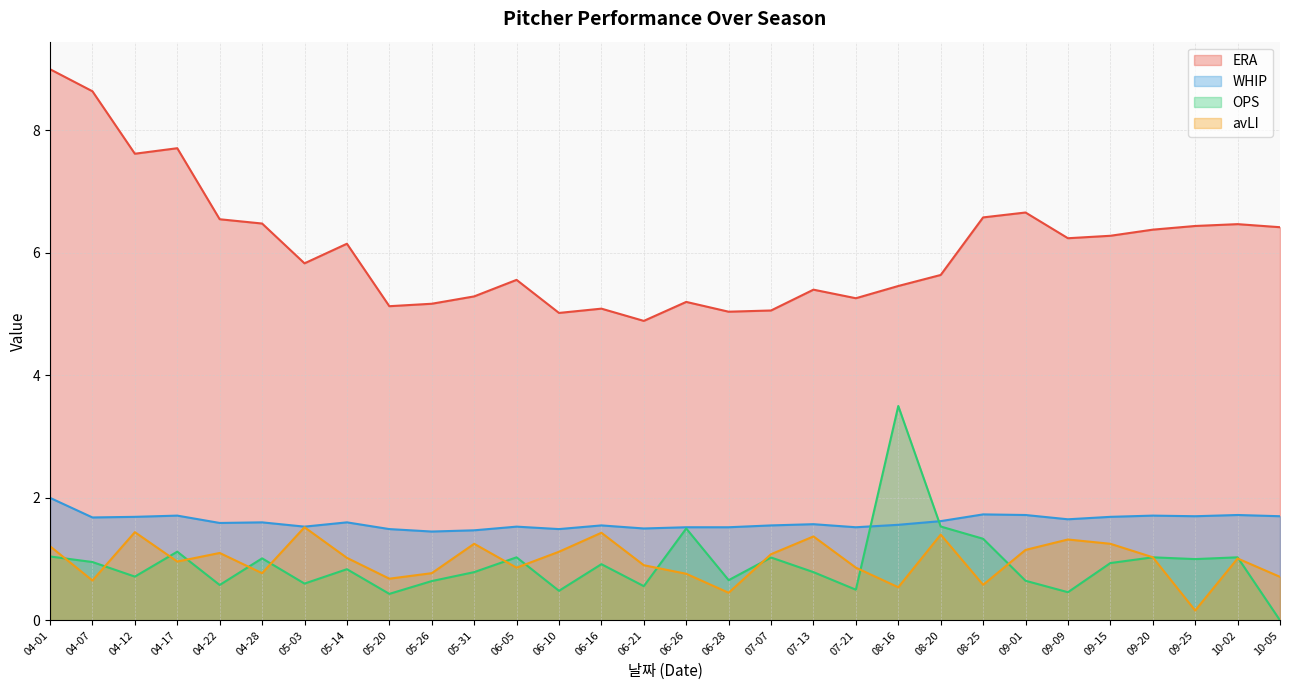

Reading left to right, extract all data points from this chart.

ERA: 04-01=9.0	04-07=8.6	04-12=7.6	04-17=7.7	04-22=6.5	04-28=6.5	05-03=5.8	05-14=6.2	05-20=5.1	05-26=5.2	05-31=5.3	06-05=5.6	06-10=5.0	06-16=5.1	06-21=4.9	06-26=5.2	06-28=5.0	07-07=5.1	07-13=5.4	07-21=5.3	08-16=5.5	08-20=5.6	08-25=6.6	09-01=6.7	09-09=6.2	09-15=6.3	09-20=6.4	09-25=6.4	10-02=6.5	10-05=6.4
WHIP: 04-01=2.0	04-07=1.7	04-12=1.7	04-17=1.7	04-22=1.6	04-28=1.6	05-03=1.5	05-14=1.6	05-20=1.5	05-26=1.4	05-31=1.5	06-05=1.5	06-10=1.5	06-16=1.6	06-21=1.5	06-26=1.5	06-28=1.5	07-07=1.6	07-13=1.6	07-21=1.5	08-16=1.6	08-20=1.6	08-25=1.7	09-01=1.7	09-09=1.6	09-15=1.7	09-20=1.7	09-25=1.7	10-02=1.7	10-05=1.7
OPS: 04-01=1.0	04-07=1.0	04-12=0.7	04-17=1.1	04-22=0.6	04-28=1.0	05-03=0.6	05-14=0.8	05-20=0.4	05-26=0.6	05-31=0.8	06-05=1.0	06-10=0.5	06-16=0.9	06-21=0.6	06-26=1.5	06-28=0.7	07-07=1.0	07-13=0.8	07-21=0.5	08-16=3.5	08-20=1.5	08-25=1.3	09-01=0.6	09-09=0.5	09-15=0.9	09-20=1.0	09-25=1.0	10-02=1.0	10-05=0.0
avLI: 04-01=1.2	04-07=0.7	04-12=1.4	04-17=1.0	04-22=1.1	04-28=0.8	05-03=1.5	05-14=1.0	05-20=0.7	05-26=0.8	05-31=1.2	06-05=0.9	06-10=1.1	06-16=1.4	06-21=0.9	06-26=0.8	06-28=0.5	07-07=1.1	07-13=1.4	07-21=0.9	08-16=0.5	08-20=1.4	08-25=0.6	09-01=1.1	09-09=1.3	09-15=1.2	09-20=1.0	09-25=0.2	10-02=1.0	10-05=0.7